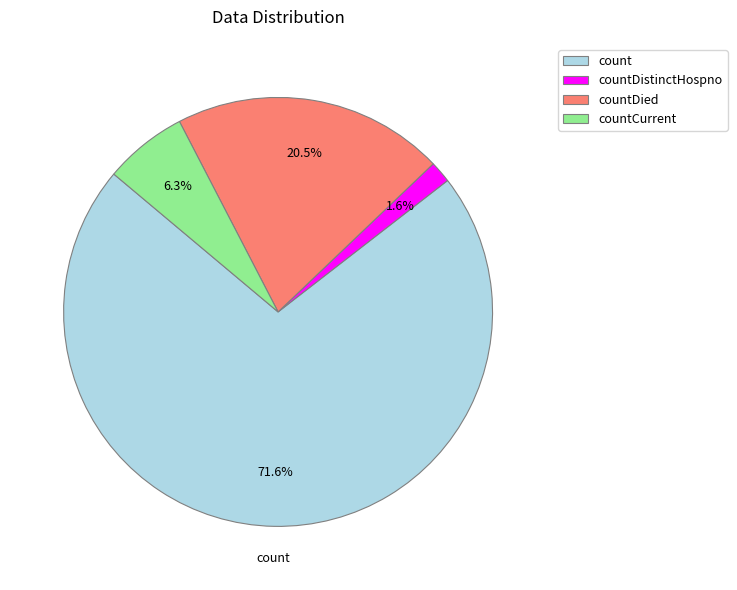

To the nearest percent, what percentage of the pie is count?

72%